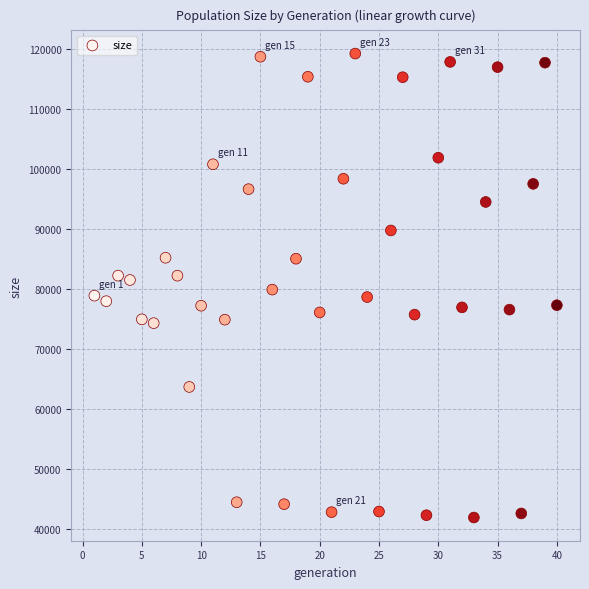

What is the range of X values (max minus min)?

39